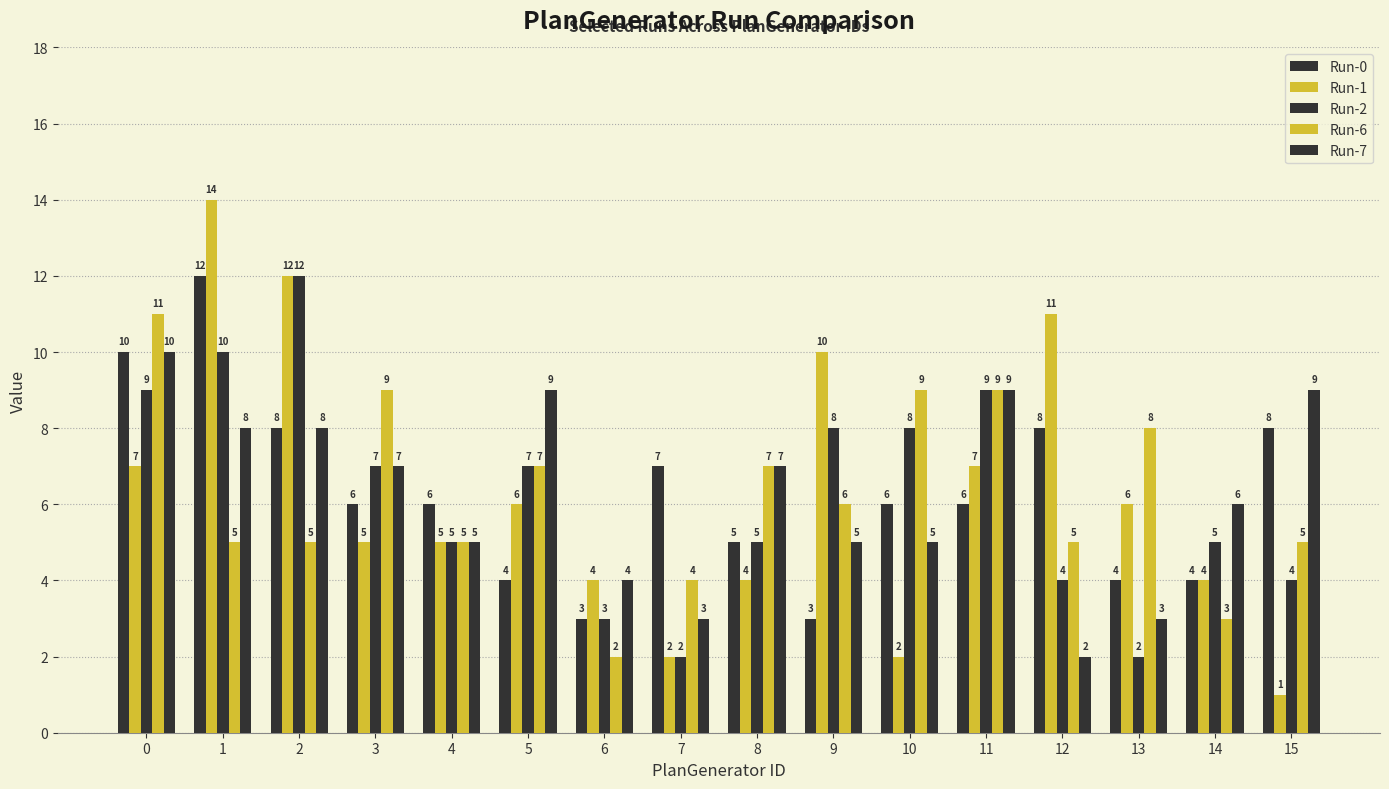

At 0, list the series in order from smallest to largest.

Run-1, Run-2, Run-0, Run-7, Run-6